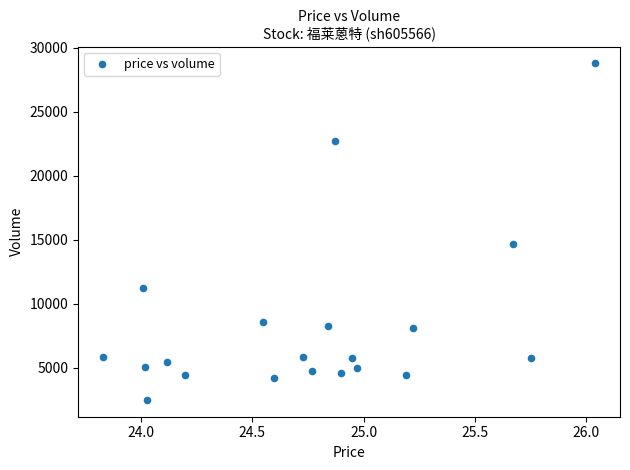

What is the range of Y values (max minus min)?

26296